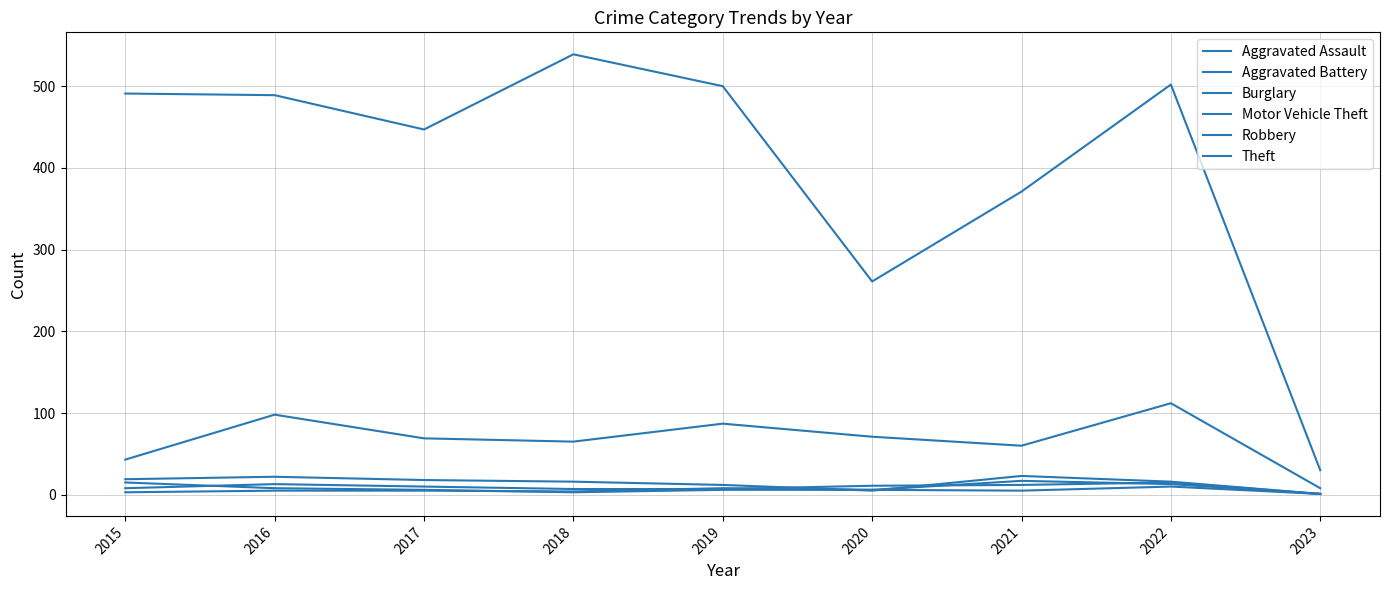

In Aggravated Assault, how many points are higher than both neighbors (excluding endpoints)?

2